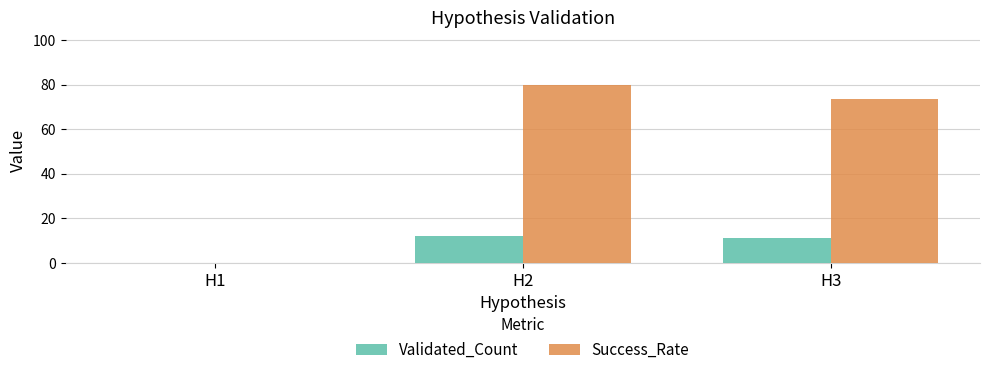

What is the sum of the Validated_Count values at H2 and H3?

23.0